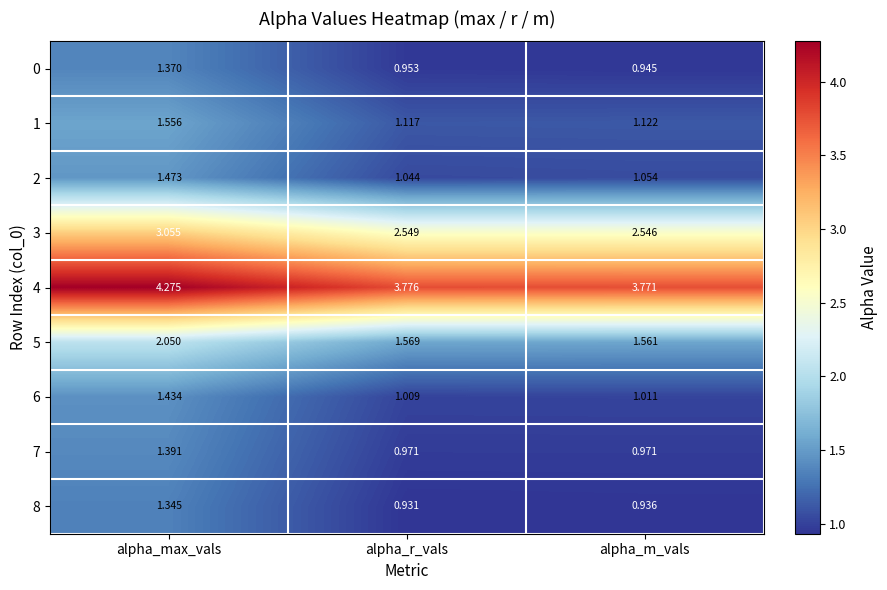

Is the value of 7 at alpha_max_vals greater than the value of 3 at alpha_m_vals?

No